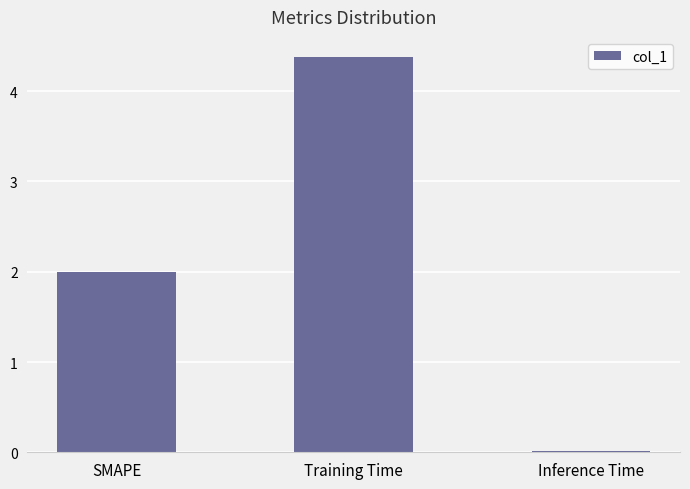

What is the value of the 2nd bar from the left?

4.4